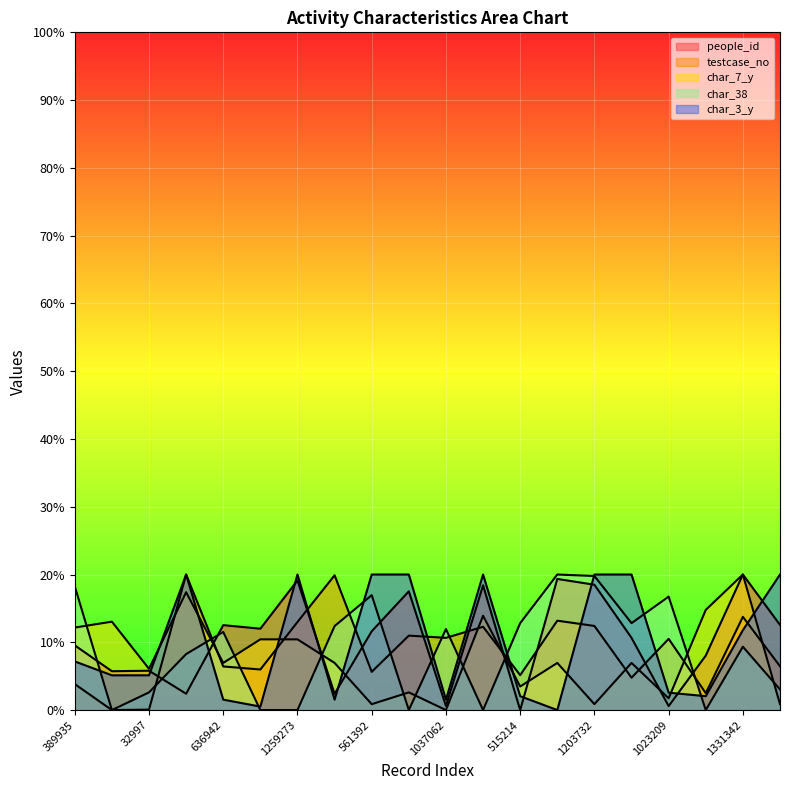

Reading left to right, what are all the values shown in this chart?

people_id: 9.5	5.7	5.8	2.4	12.5	12.0	19.1	2.4	11.6	17.5	0.6	18.4	0.0	19.3	18.5	10.7	0.6	8.0	20.0	12.6
testcase_no: 3.8	0.0	0.1	20.0	6.4	6.0	13.0	19.9	5.6	11.0	10.7	12.3	5.2	13.2	12.4	4.8	10.5	2.5	13.8	6.5
char_7_y: 12.2	13.0	6.1	17.4	7.0	10.4	10.4	7.0	0.9	2.6	0.0	13.9	3.5	7.0	0.9	7.0	1.7	14.8	20.0	0.9
char_38: 18.3	0.0	2.6	8.3	11.5	0.0	0.0	12.4	17.0	0.0	12.0	0.0	12.8	20.0	19.8	12.8	16.7	0.0	9.3	3.0
char_3_y: 7.2	5.1	5.1	20.0	1.5	0.5	20.0	1.5	20.0	20.0	1.5	20.0	2.1	0.0	20.0	20.0	2.6	2.1	11.8	20.0